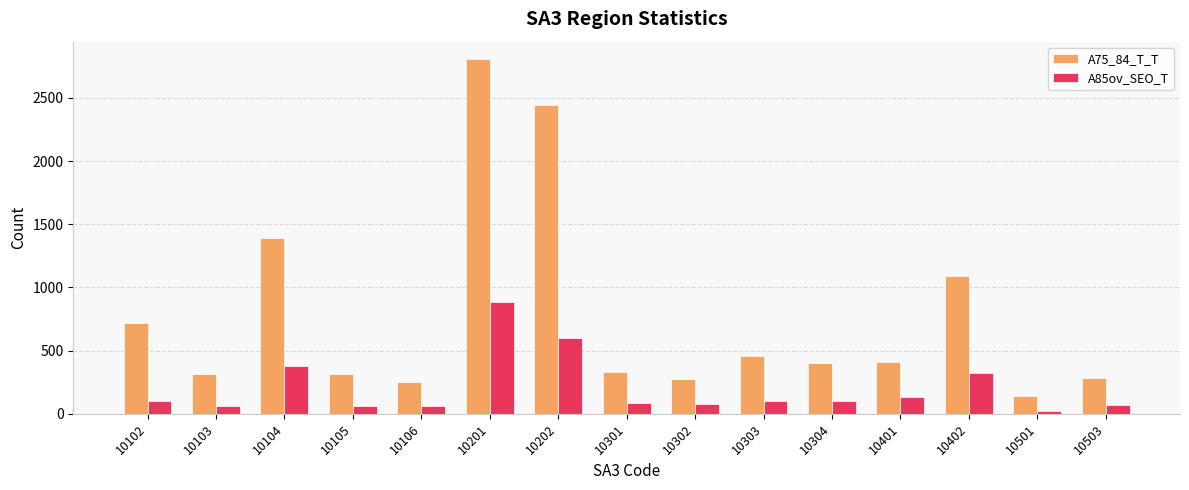

What is the value of the A75_84_T_T bar at the 10th from the left?

460